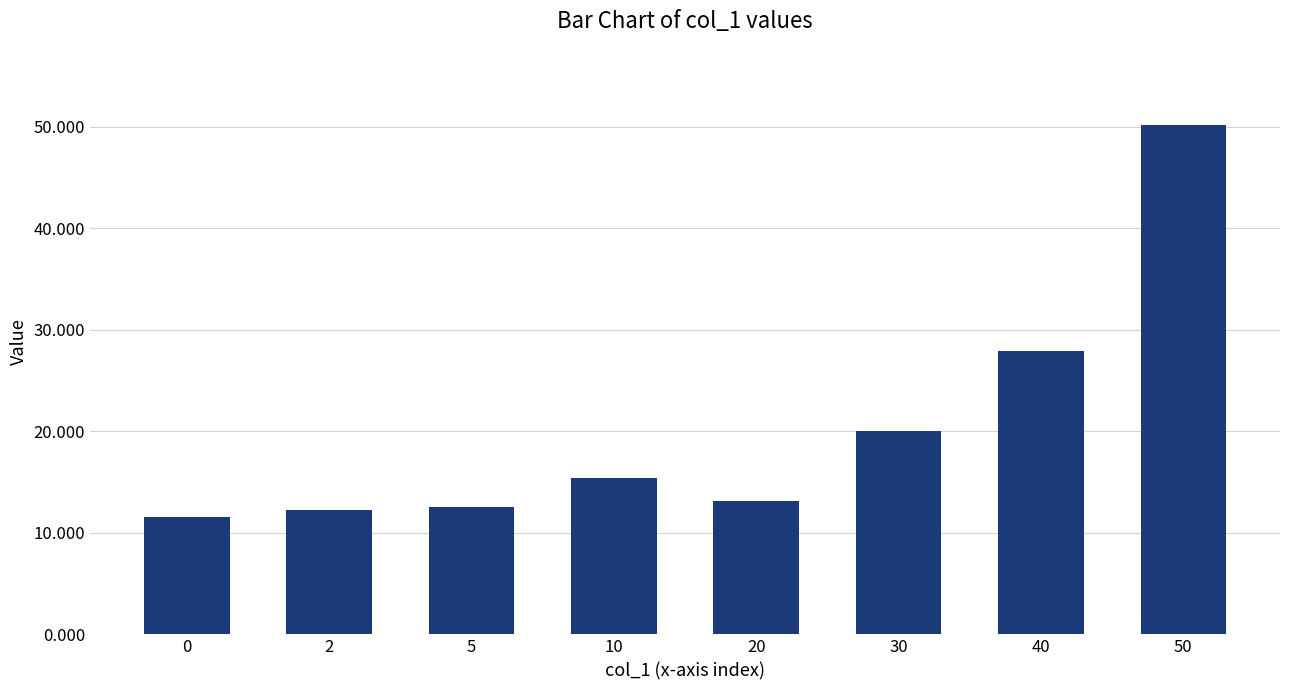

What is the smallest value displayed?

11.6